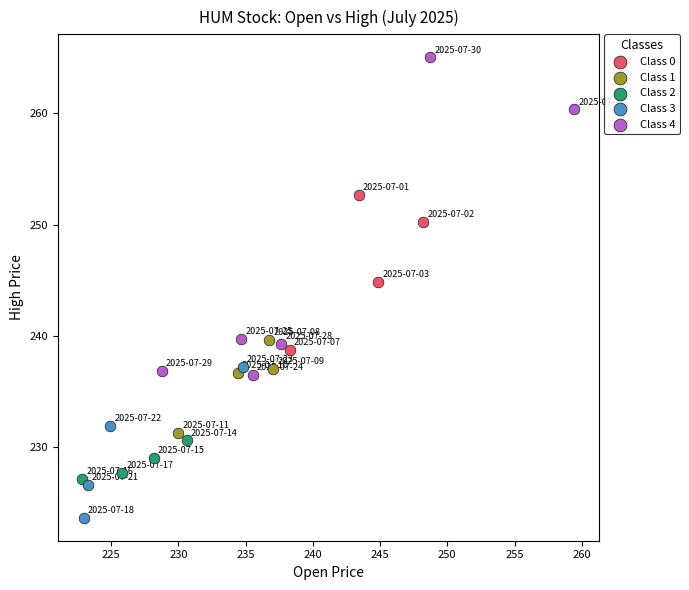

Which series has the widest spread of Y values?

Class 4